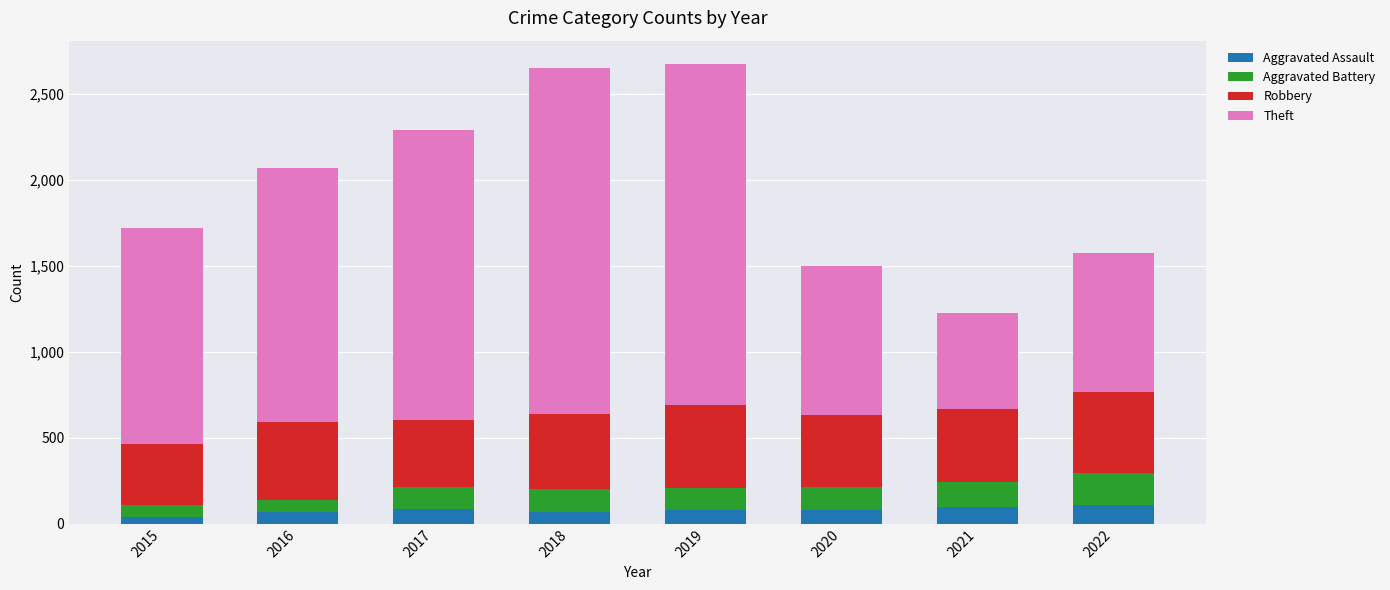

What is the sum of all Aggravated Assault values?

635